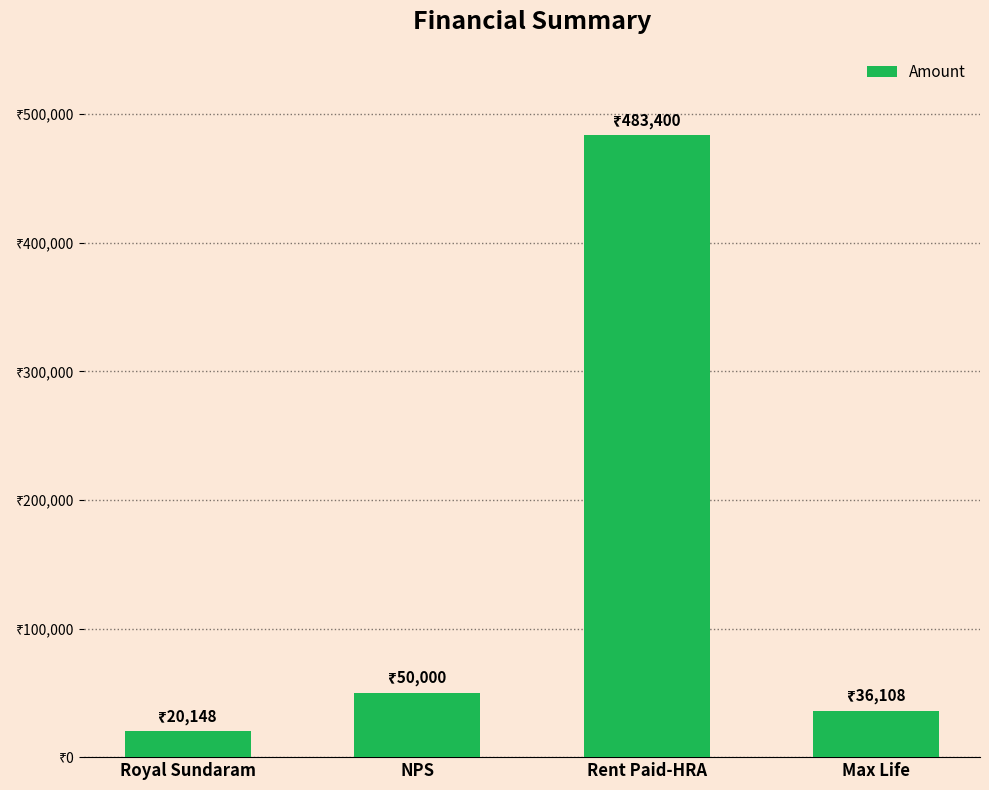

What is the value of the 3rd bar from the left?

483400.0